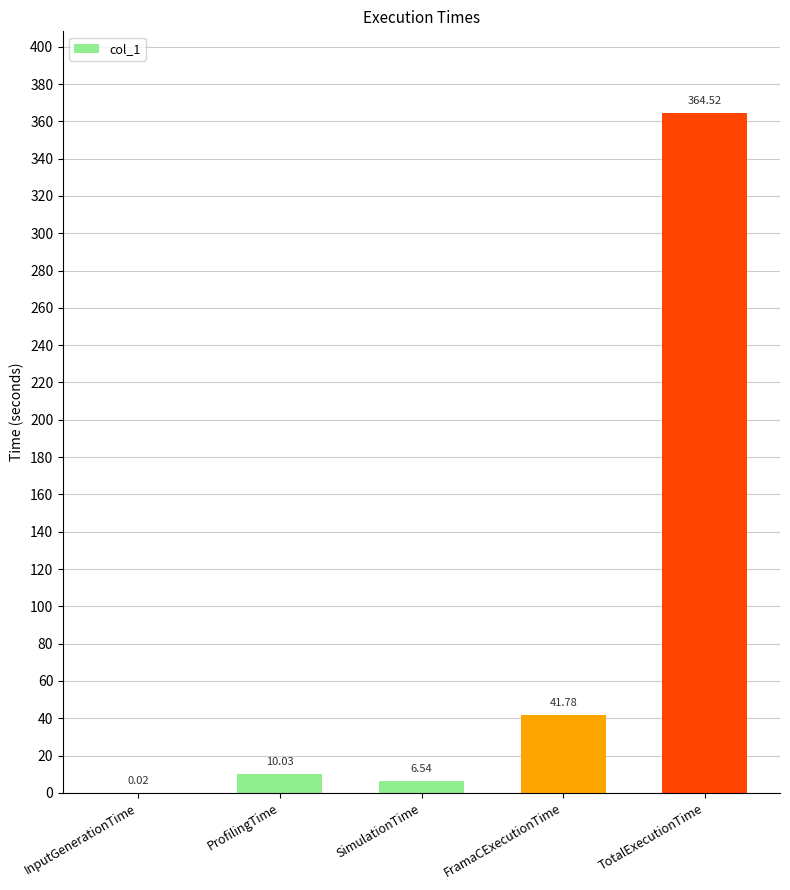

What is the change in value from InputGenerationTime to FramaCExecutionTime?

+41.8